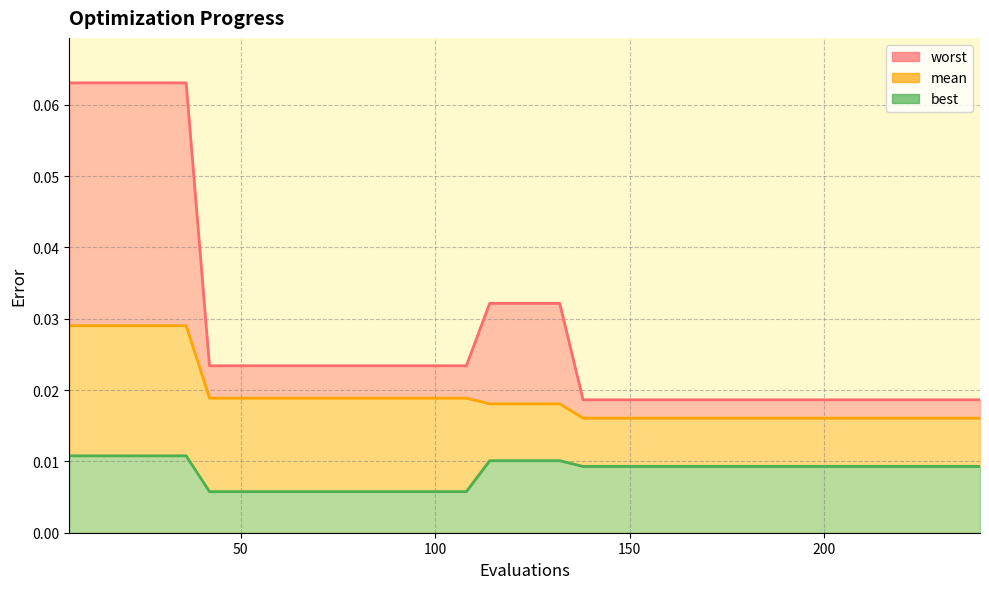

Which series has the largest total across all categories?

worst